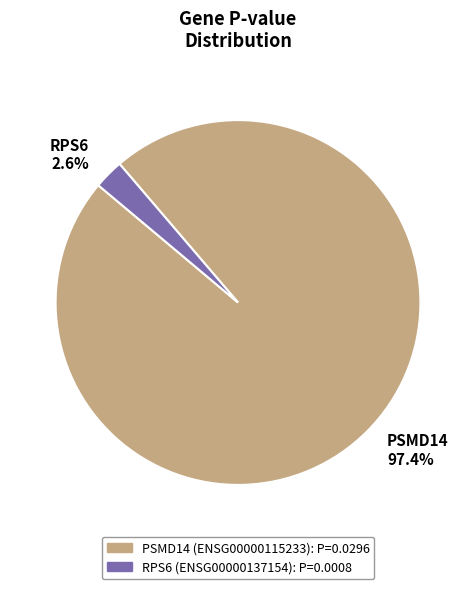

Does any single category account for the majority?

Yes